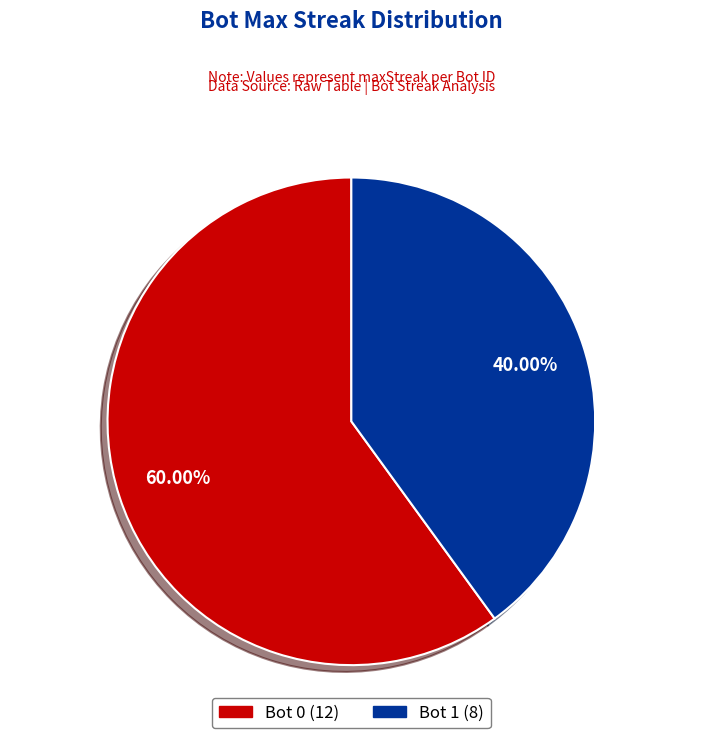

Does any single category account for the majority?

Yes